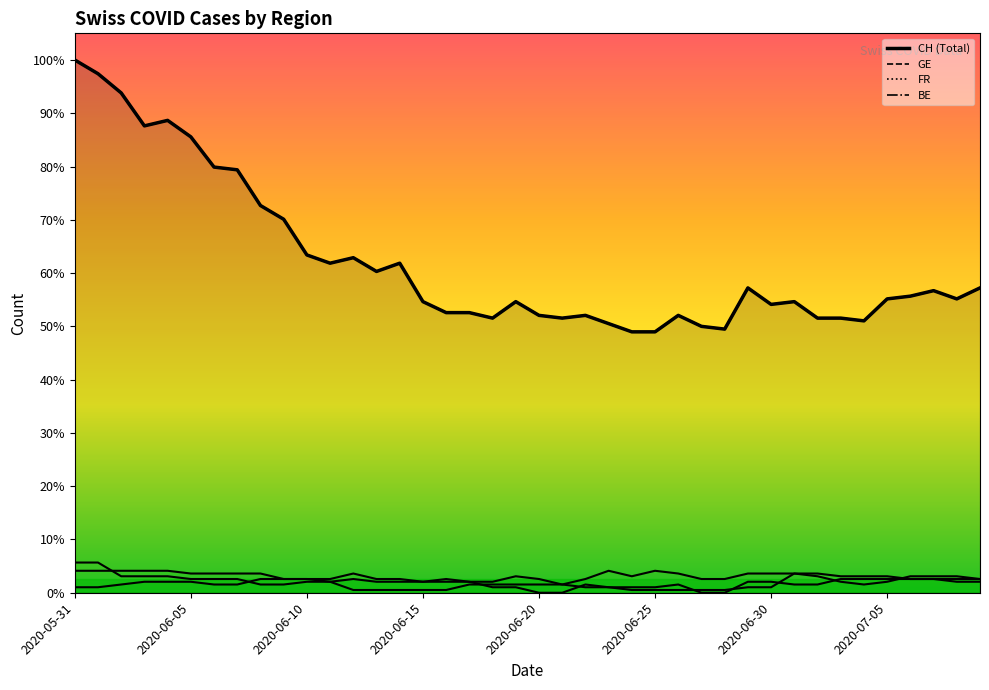

True or false: there are more than 1 points higher than both neighbors.

True